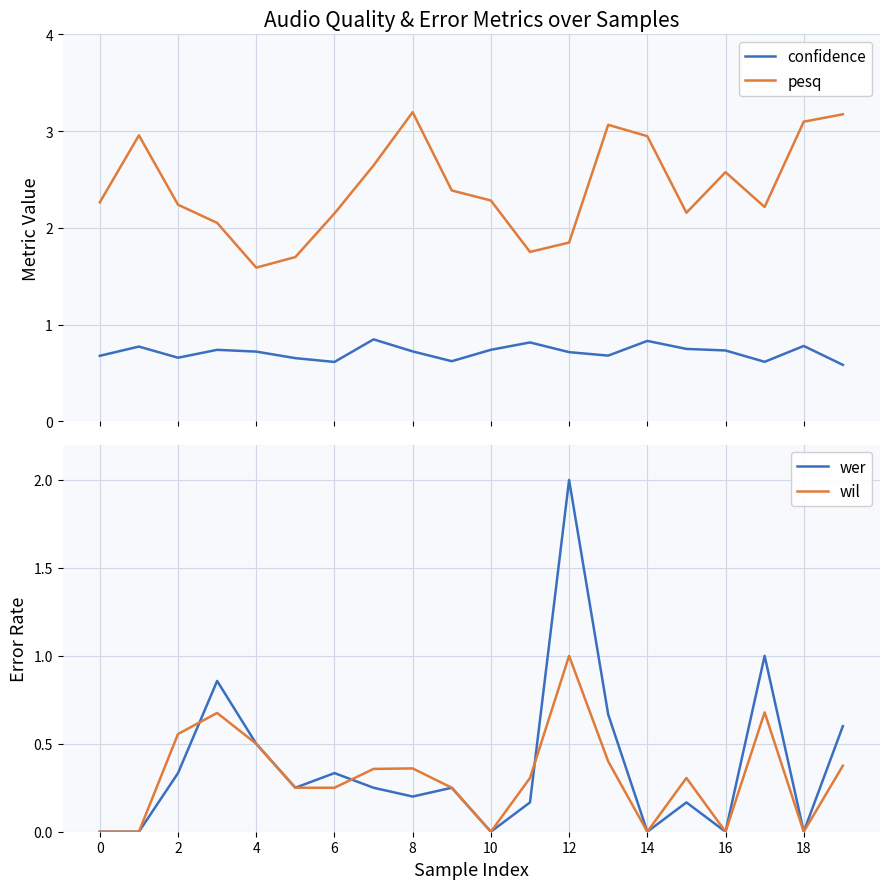

Between which two adjacent categories do wer and pesq first intersect?

11 and 12